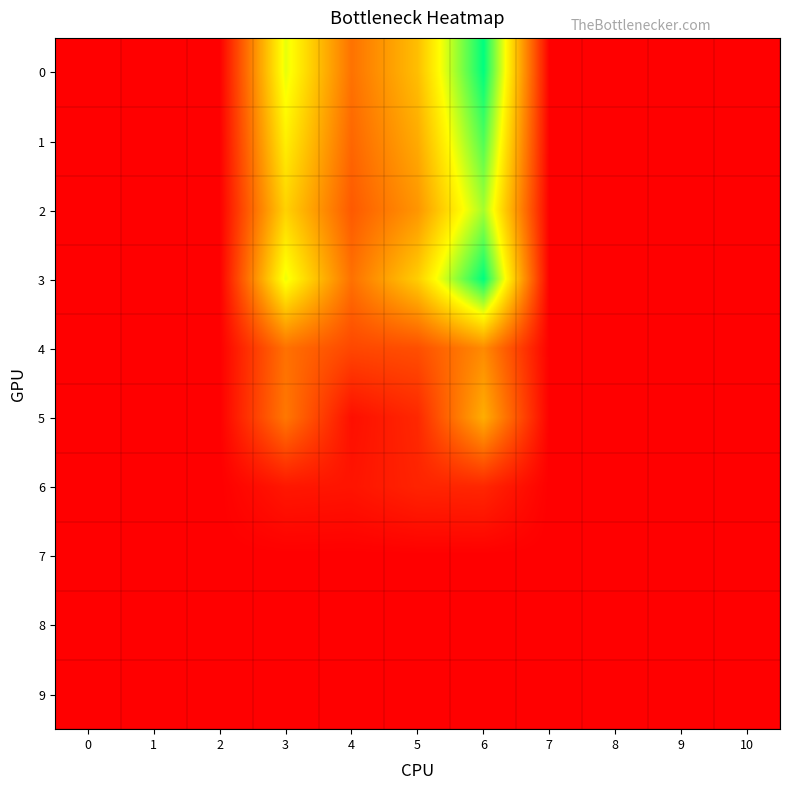

Reading left to right, what are all the values shown in this chart?

0: 0=0.0	1=0.0	2=0.0	3=9.1	4=3.9	5=6.5	6=13.0	7=0.0	8=0.0	9=0.0	10=0.0
1: 0=0.0	1=0.0	2=0.0	3=8.2	4=3.5	5=5.9	6=11.7	7=0.0	8=0.0	9=0.0	10=0.0
2: 0=0.0	1=0.0	2=0.0	3=7.2	4=3.1	5=5.1	6=10.2	7=0.0	8=0.0	9=0.0	10=0.0
3: 0=0.0	1=0.0	2=0.0	3=9.0	4=3.9	5=7.0	6=13.1	7=0.0	8=0.0	9=0.0	10=0.0
4: 0=0.0	1=0.0	2=0.0	3=3.9	4=2.4	5=2.7	6=4.7	7=0.0	8=0.0	9=0.0	10=0.0
5: 0=0.0	1=0.0	2=0.0	3=4.1	4=0.5	5=1.4	6=5.9	7=0.0	8=0.0	9=0.0	10=0.0
6: 0=0.0	1=0.0	2=0.0	3=0.8	4=0.7	5=1.2	6=1.3	7=0.0	8=0.0	9=0.0	10=0.0
7: 0=0.0	1=0.0	2=0.0	3=0.0	4=0.0	5=0.0	6=0.0	7=0.0	8=0.0	9=0.0	10=0.0
8: 0=0.0	1=0.0	2=0.0	3=0.0	4=0.0	5=0.0	6=0.0	7=0.0	8=0.0	9=0.0	10=0.0
9: 0=0.0	1=0.0	2=0.0	3=0.0	4=0.0	5=0.0	6=0.0	7=0.0	8=0.0	9=0.0	10=0.0